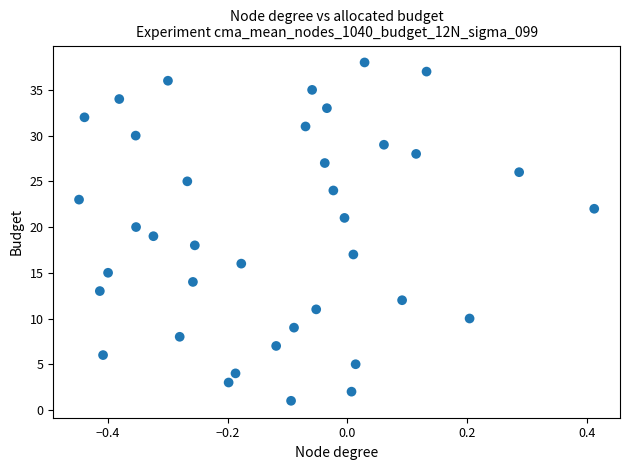

What is the range of Y values (max minus min)?

37